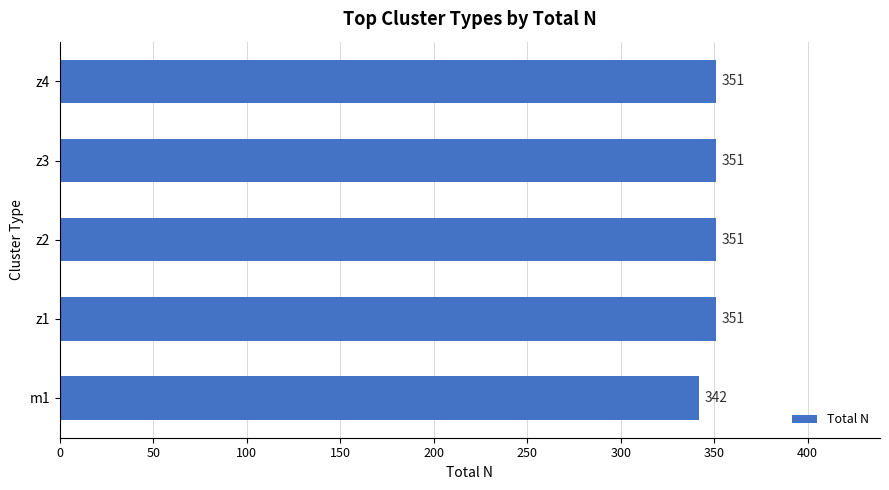

What is the difference between the second highest and minimum values?

9